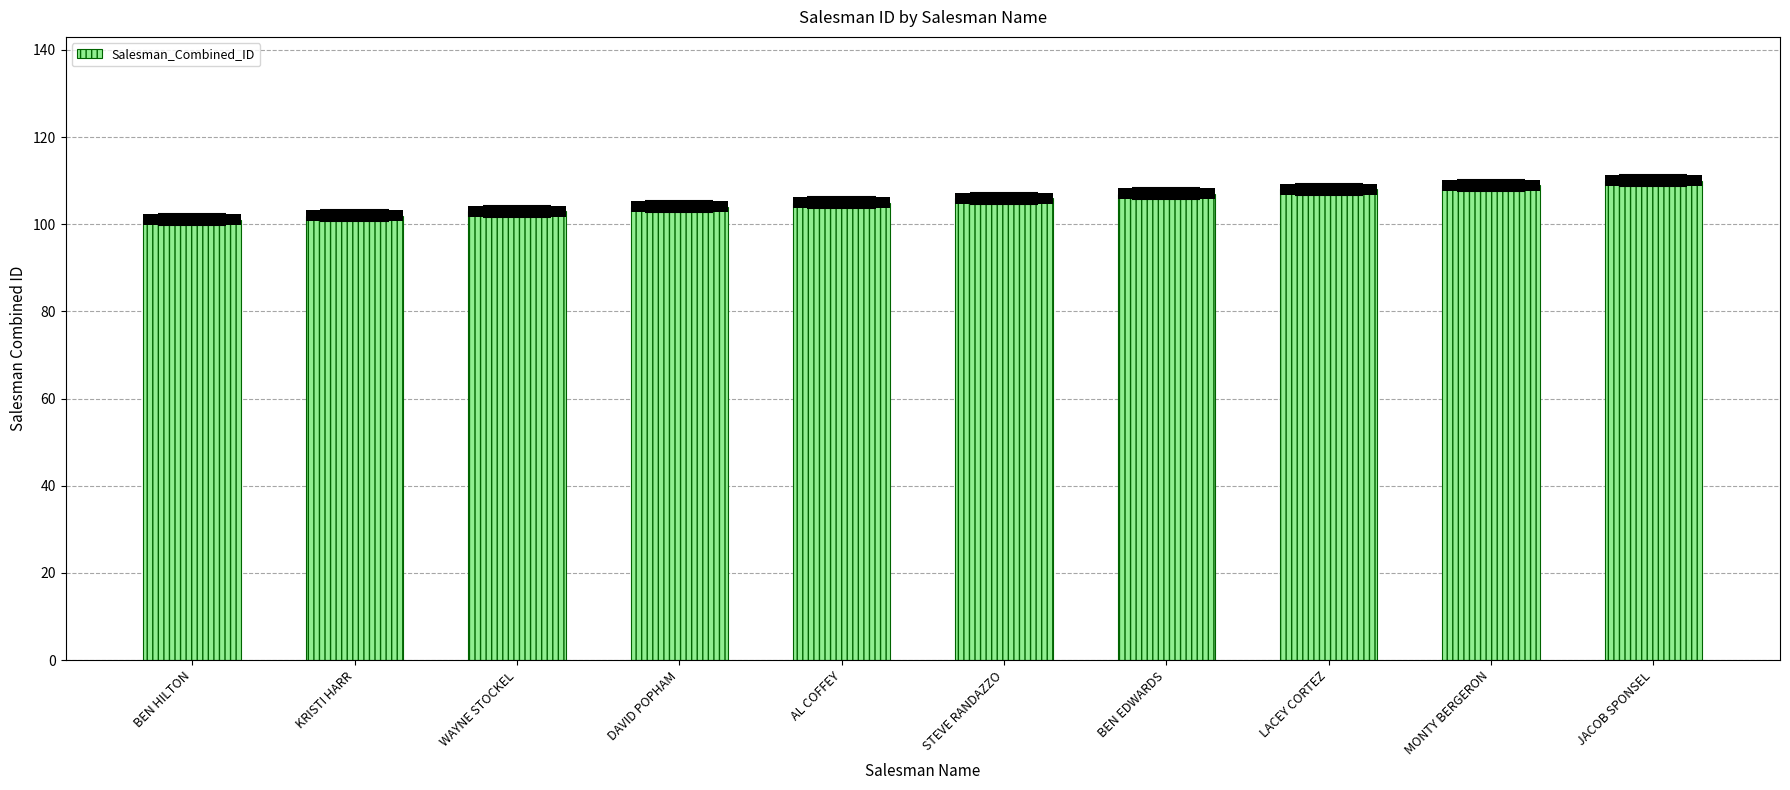

What is the ratio of the value at KRISTI HARR to the value at BEN EDWARDS?

1.0